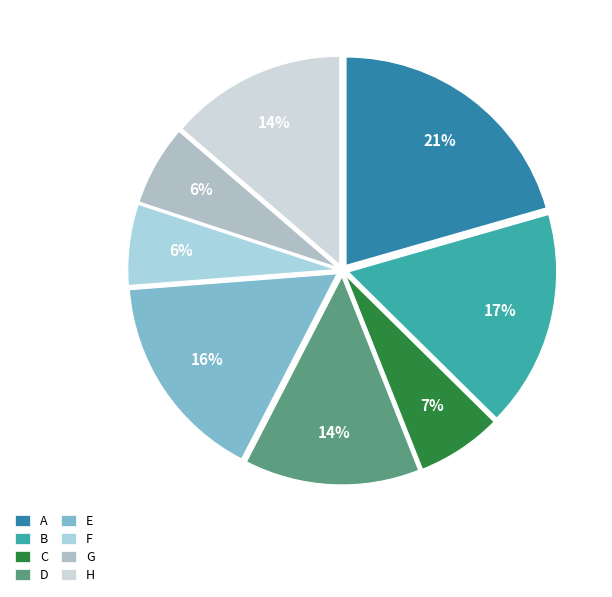

To the nearest percent, what is the combined percentage of G and D?

20%